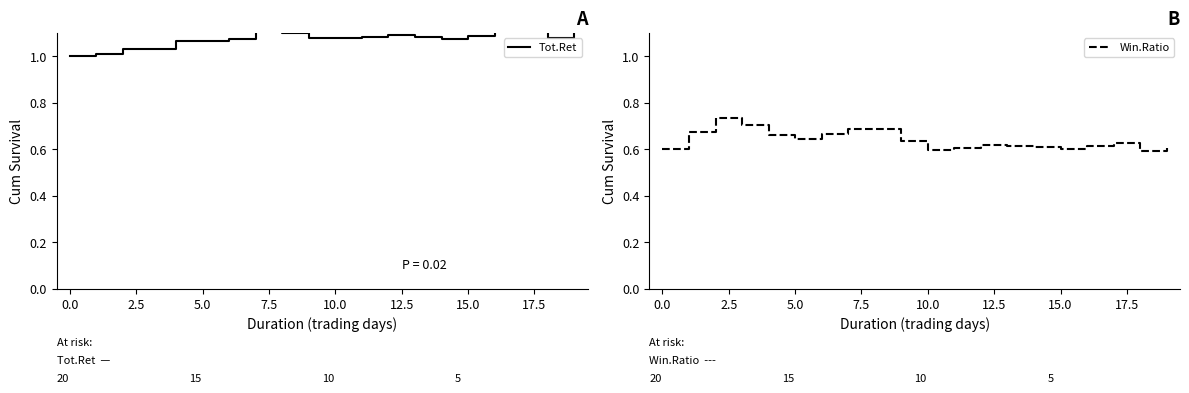

Is it true that Win.Ratio equals 0.6 at 0.0?

True